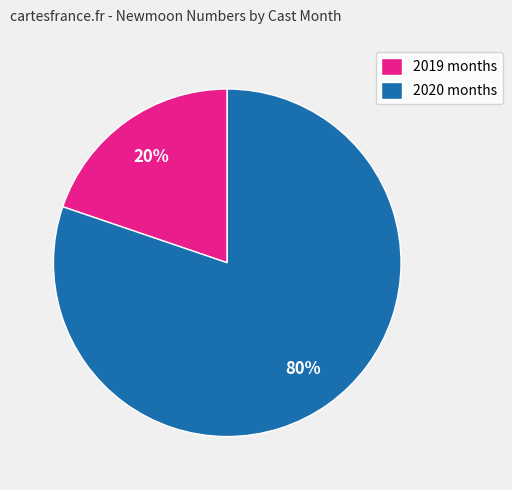

Which category accounts for the majority?

2020 months